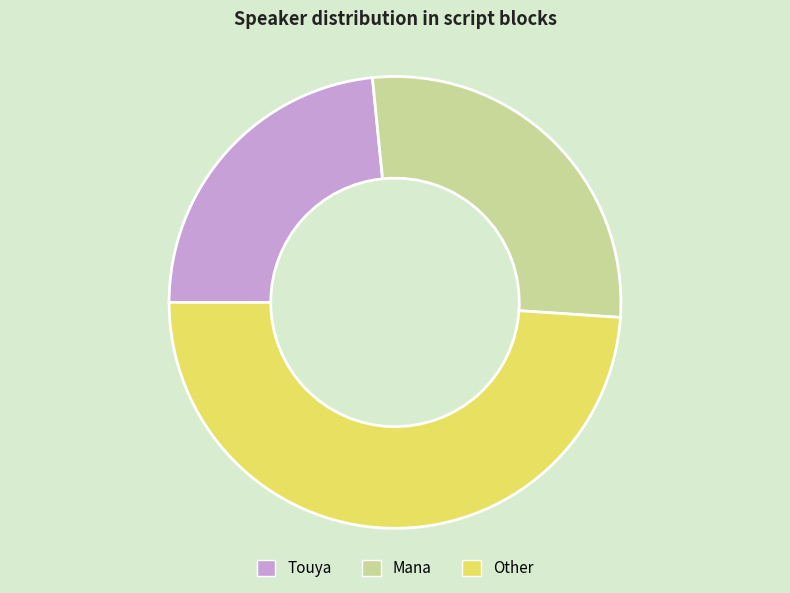

Combined, do Touya and Mana account for over 50%?

Yes